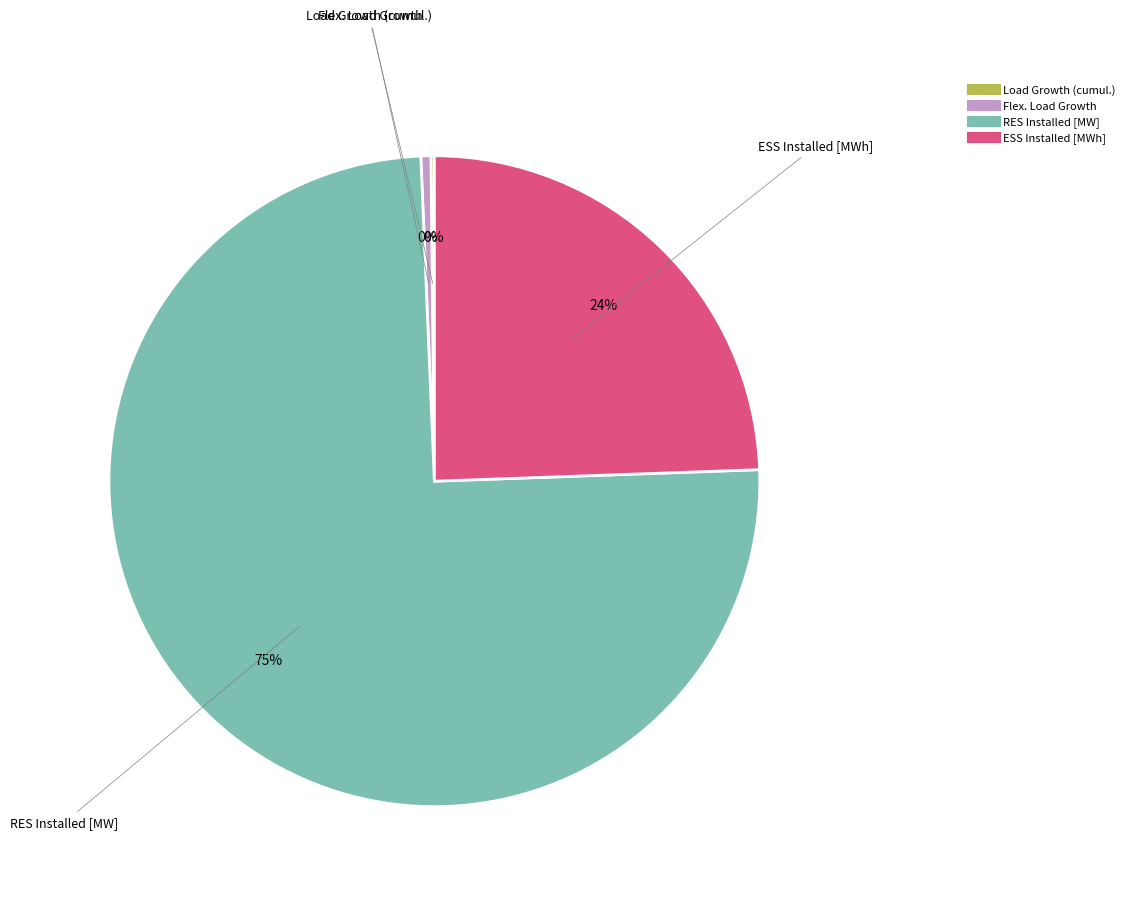

What is the majority slice?

RES Installed [MW]